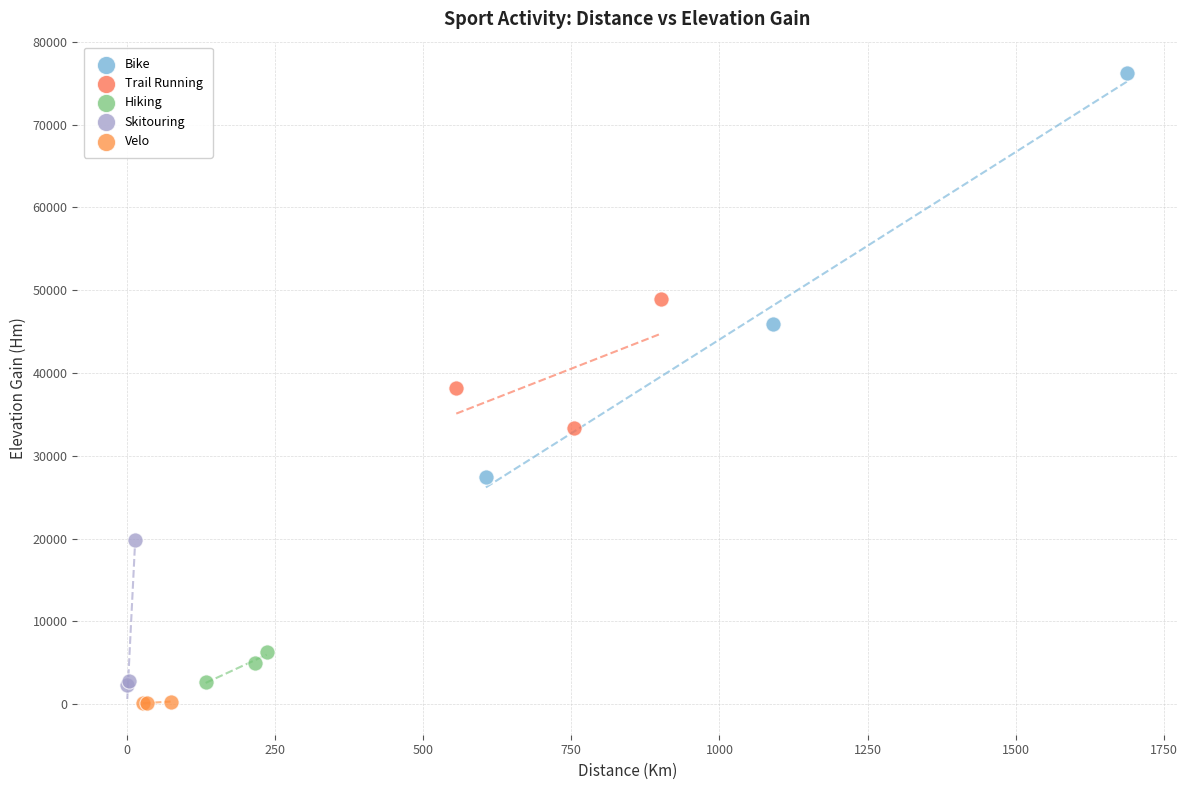

Which series contains the highest Y value?

Bike